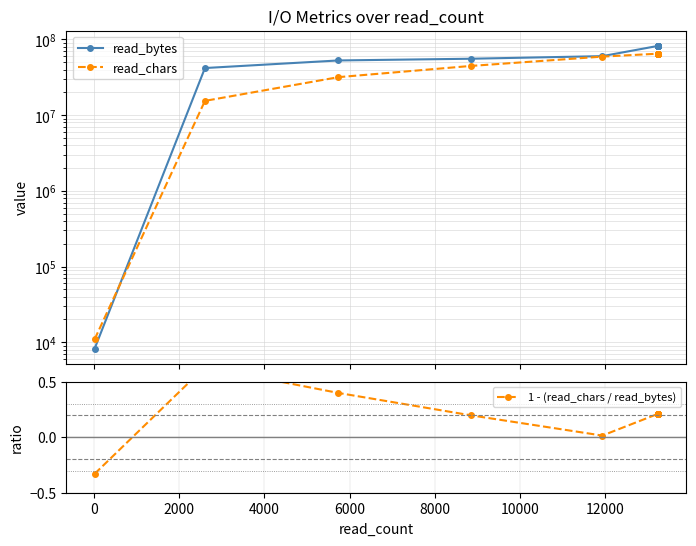

What is the difference between the maximum and second lowest values in the read_chars series?

49499753.0